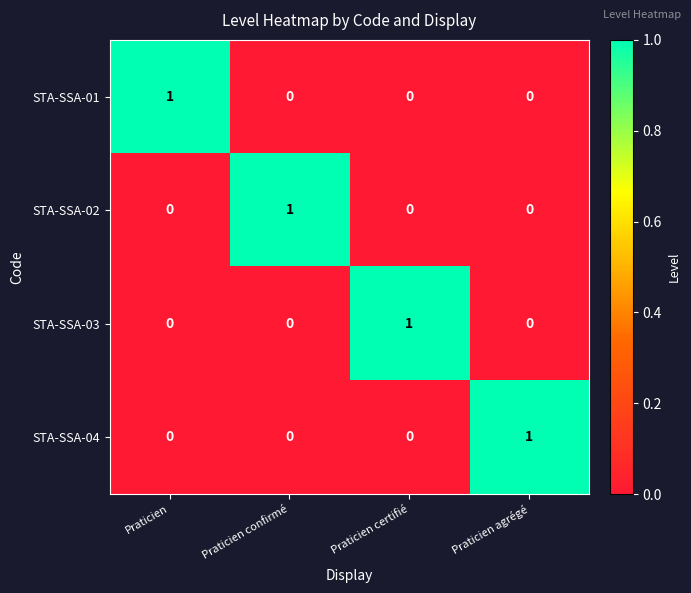

What is the total value across all series at Praticien?

1